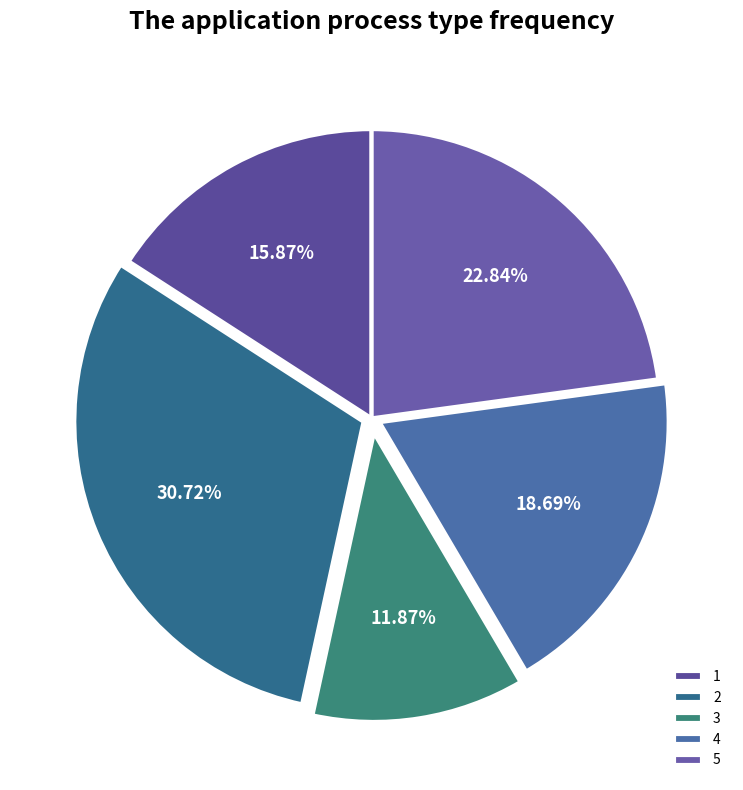

To the nearest percent, what is the difference between the largest and smallest slice percentages?

19%